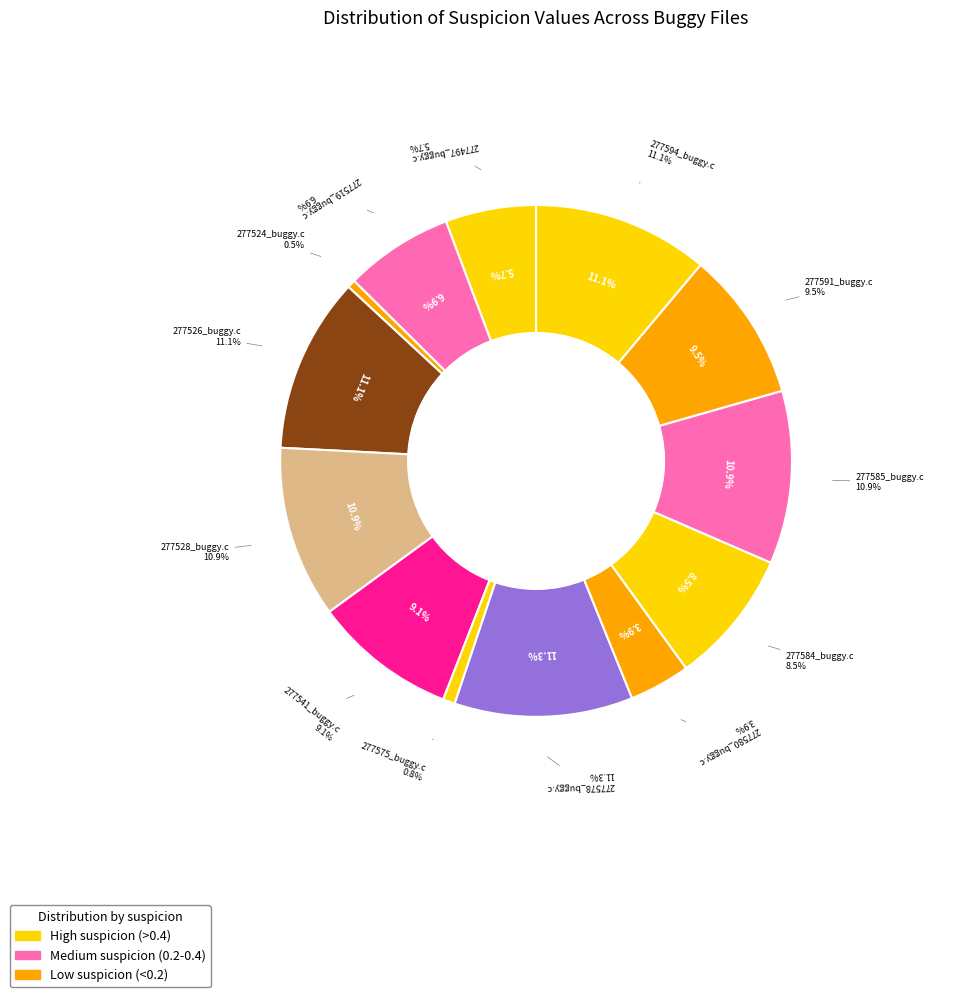

What is the smallest slice in the pie chart?

277524_buggy.c